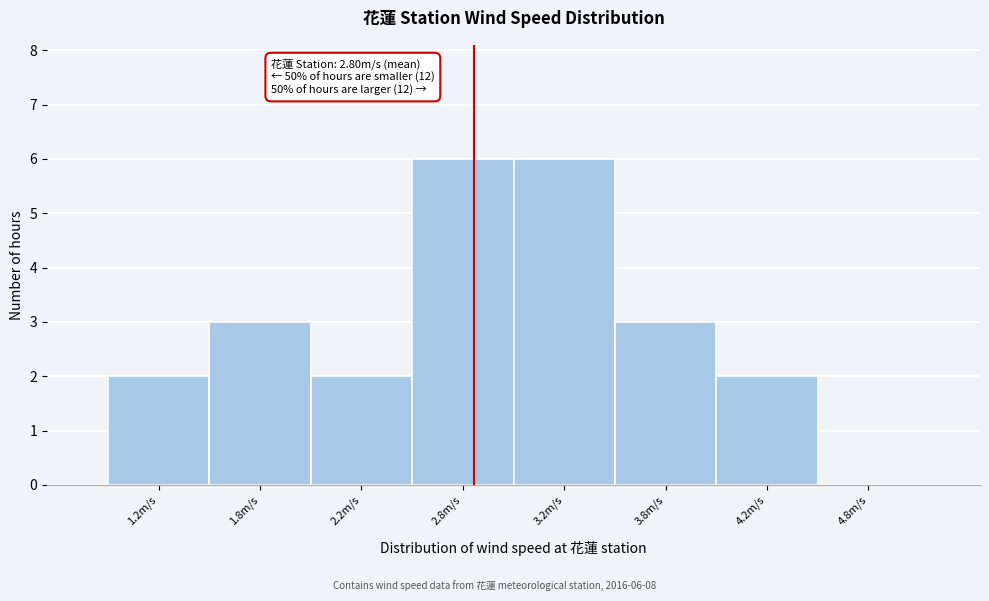

Reading right to left, what are all the values shown in this chart?

4.8m/s=0	4.2m/s=2	3.8m/s=3	3.2m/s=6	2.8m/s=6	2.2m/s=2	1.8m/s=3	1.2m/s=2